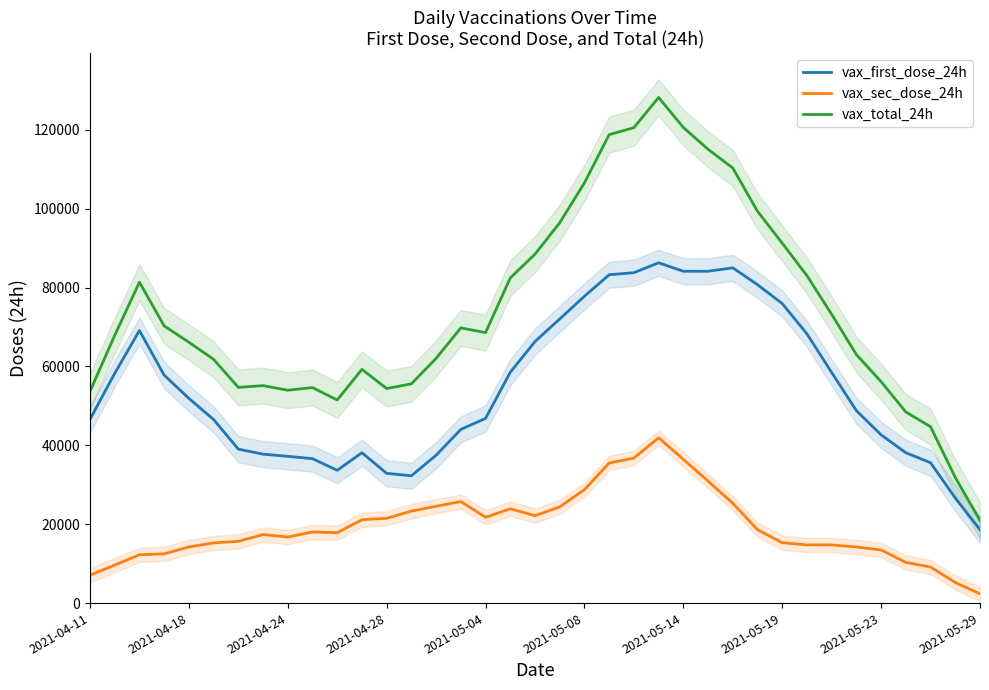

True or false: vax_first_dose_24h and vax_sec_dose_24h cross at least once.

False